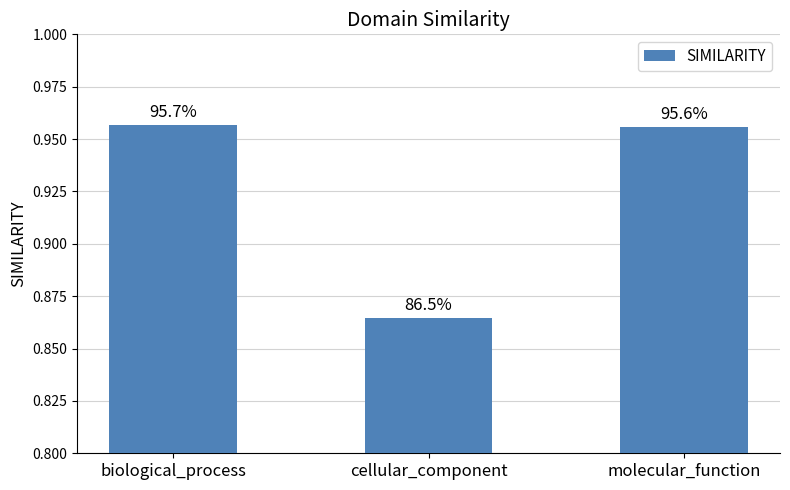

The chart shows a value of 1.0 at biological_process. True or false?

True